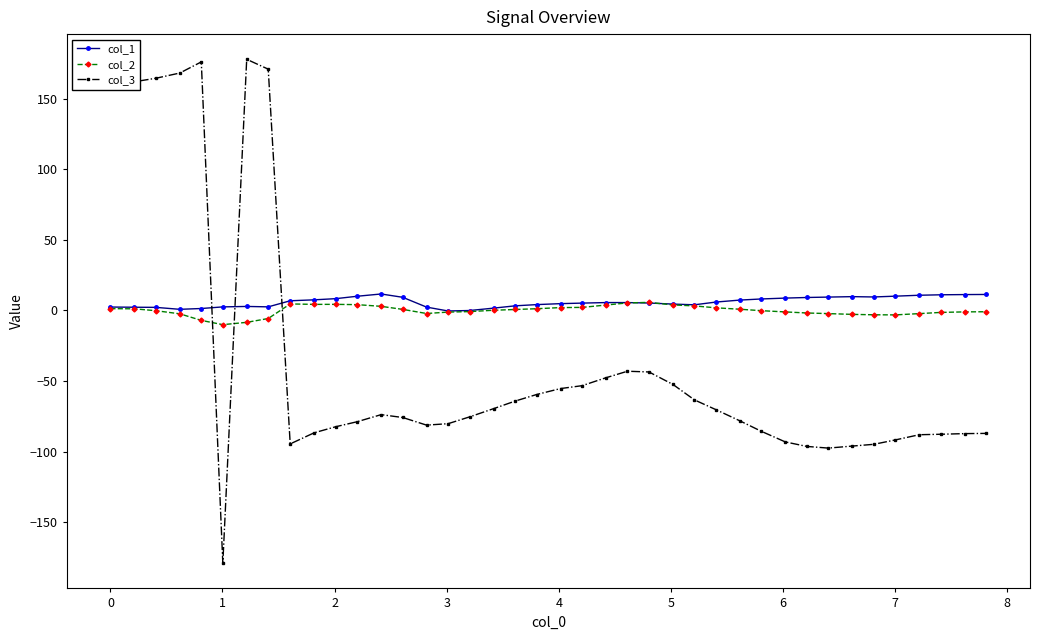

What is the minimum value for col_2?

-10.1